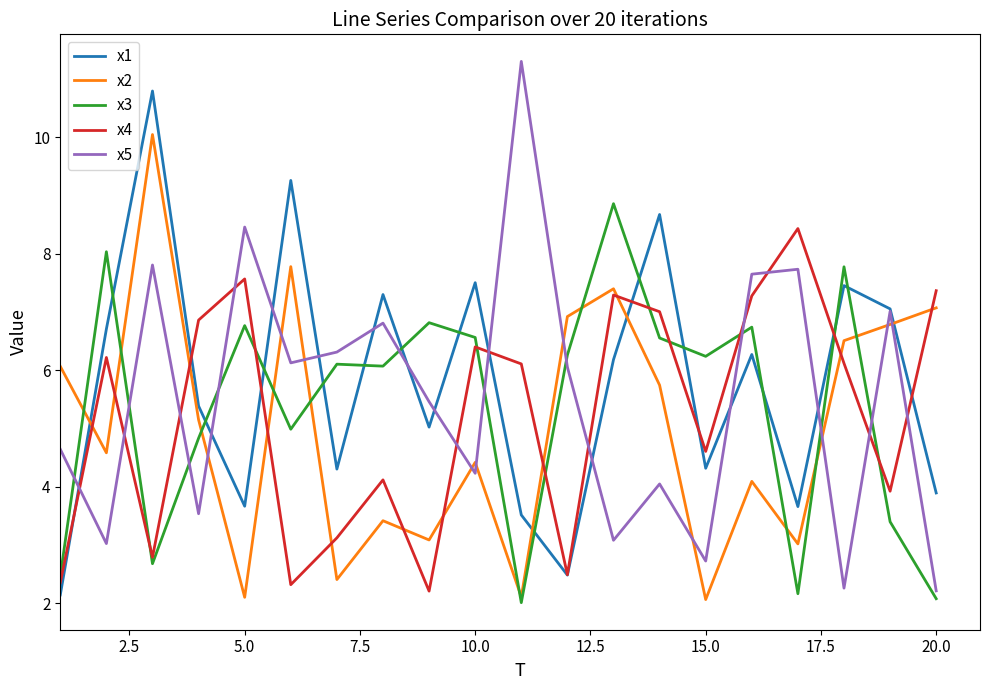

What is the minimum value shown in the chart?

2.0